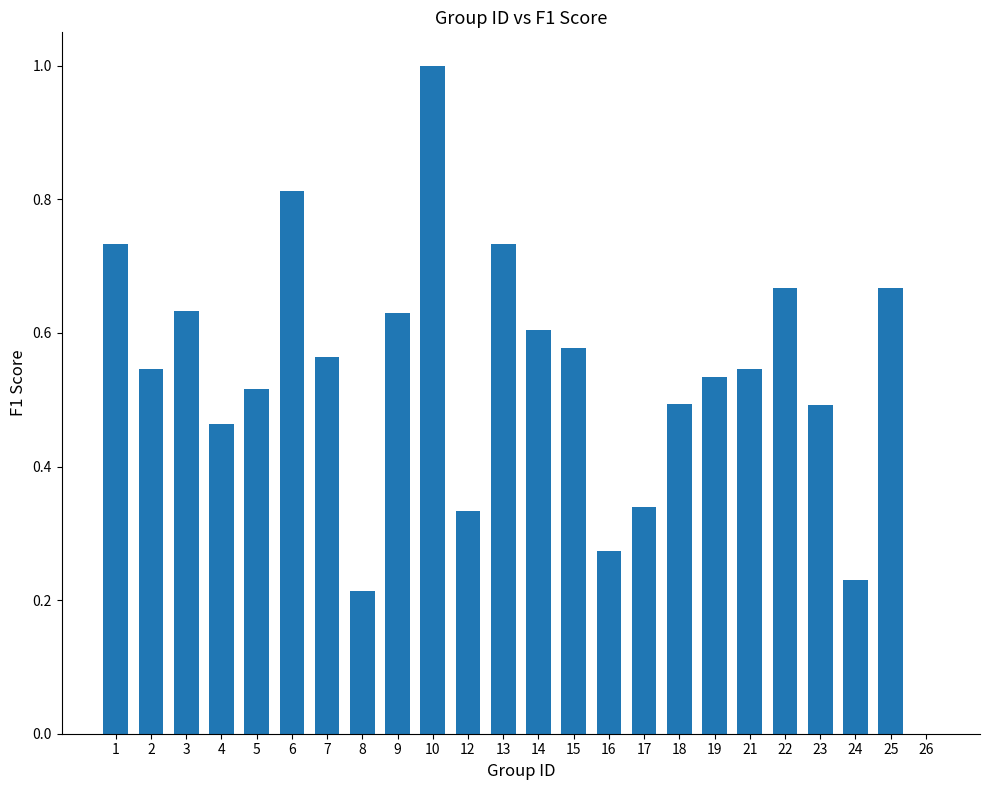

Which category has the highest value across all series?

10